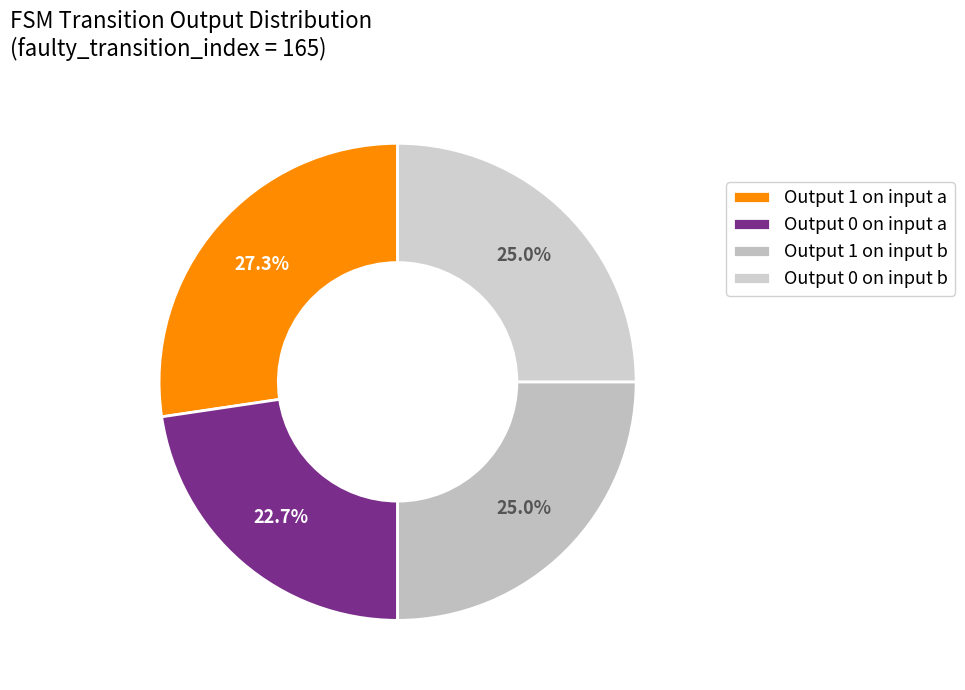

How many segments does this pie chart have?

4